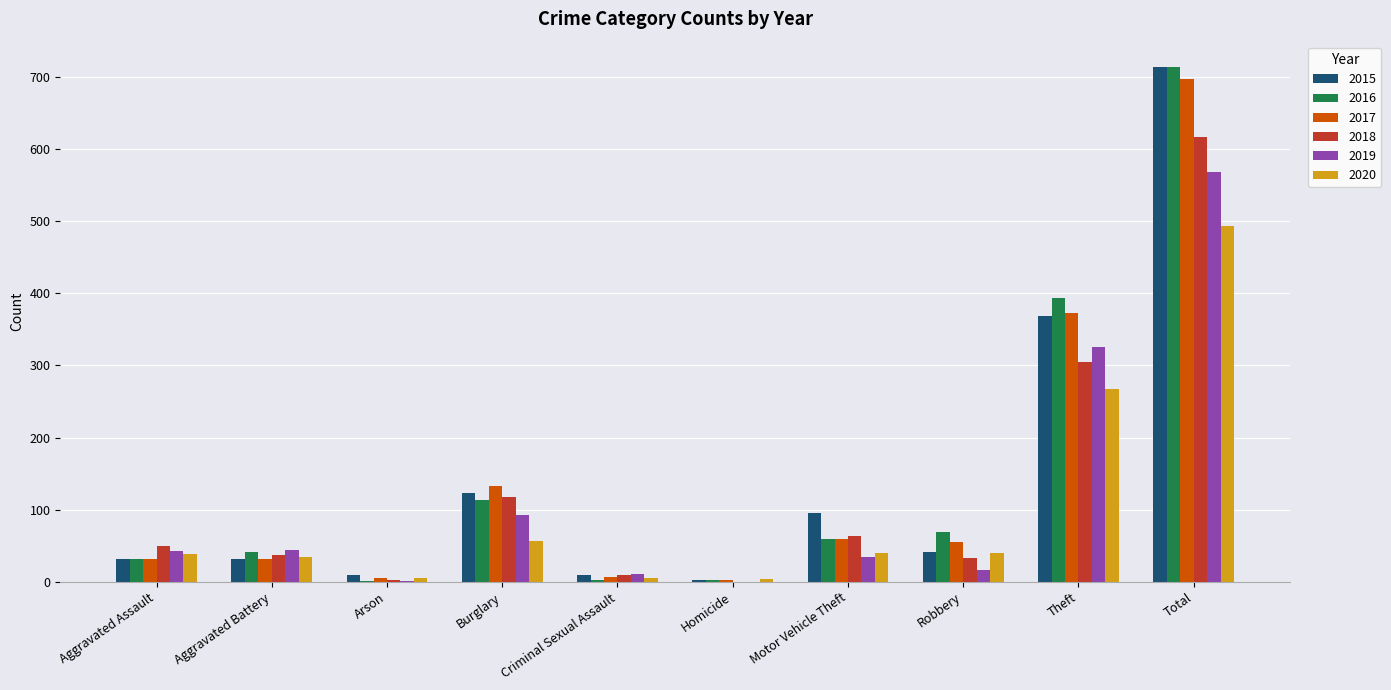

Between Homicide and Motor Vehicle Theft, which series saw the biggest shift?

2015